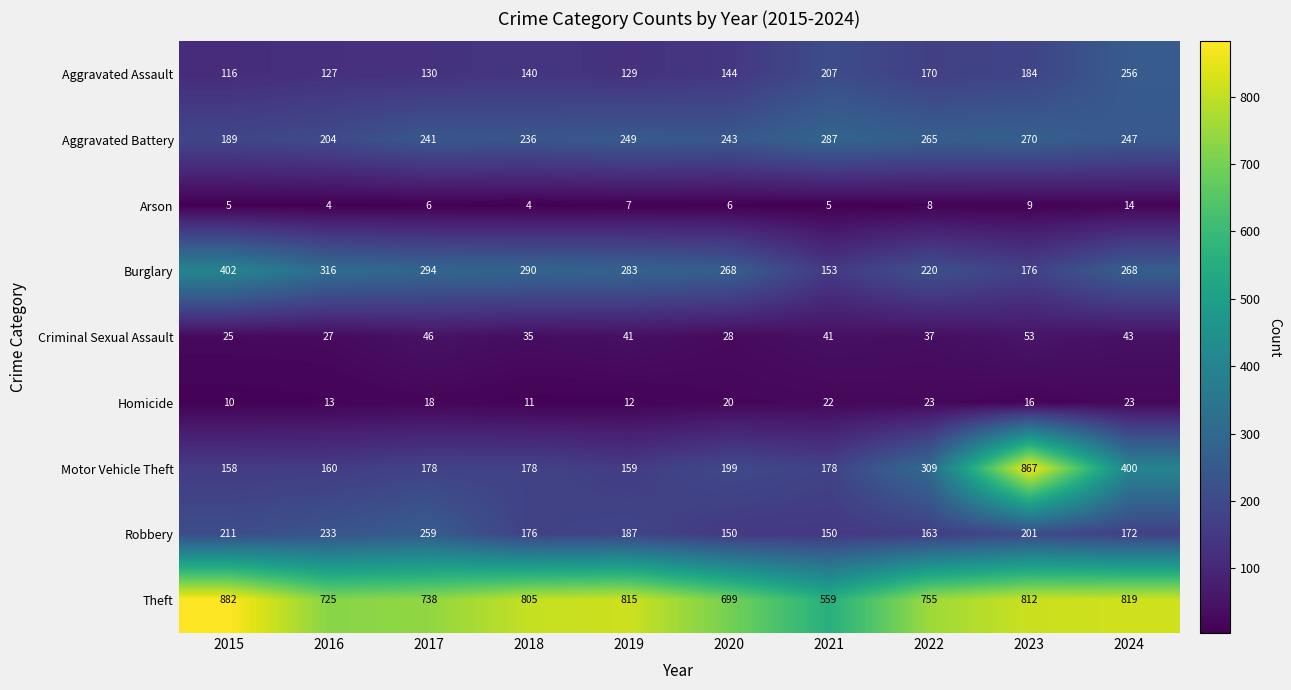

Rank the series at 2021 from lowest to highest value.

Arson, Homicide, Criminal Sexual Assault, Robbery, Burglary, Motor Vehicle Theft, Aggravated Assault, Aggravated Battery, Theft